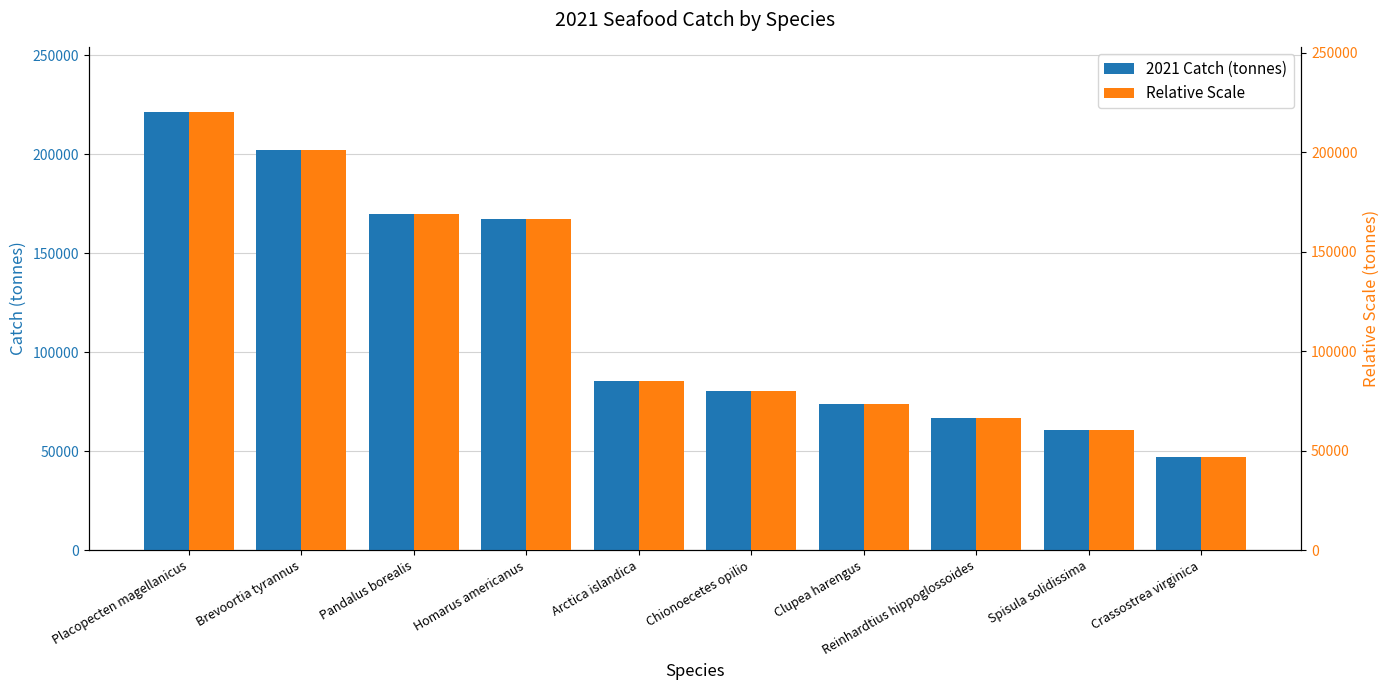

What position from the left is Arctica islandica?

5